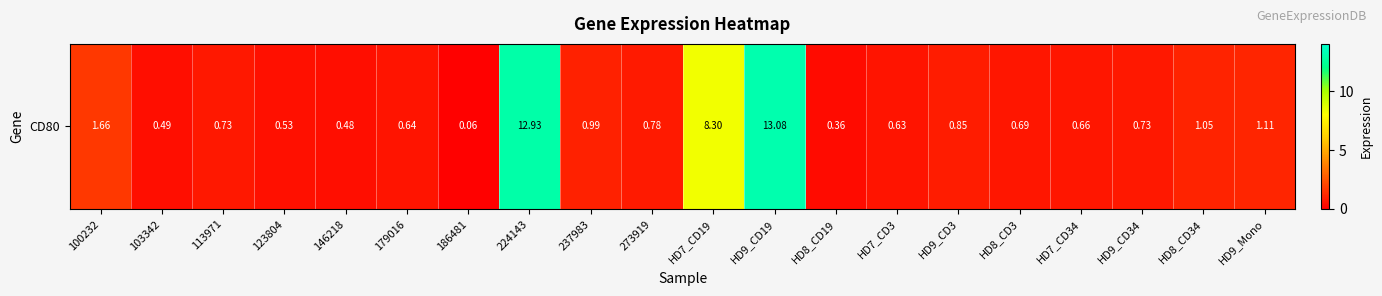

What is the sum of all values?

46.8